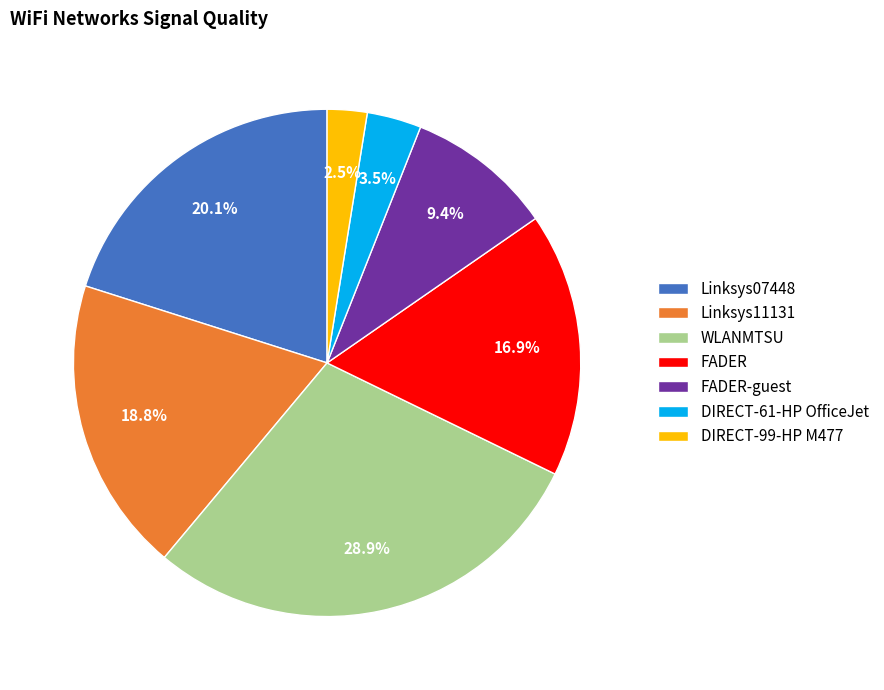

What is the largest slice in the pie chart?

WLANMTSU